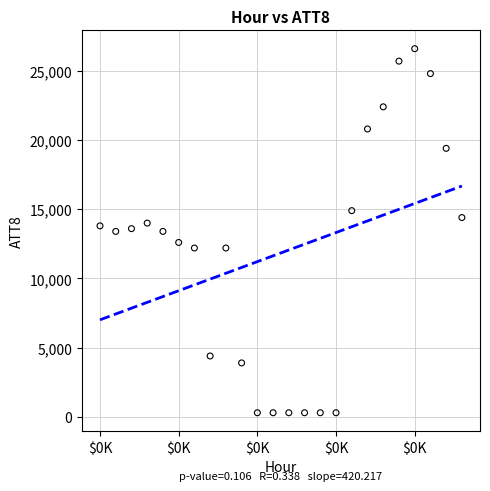

What is the range of Y values (max minus min)?

26300